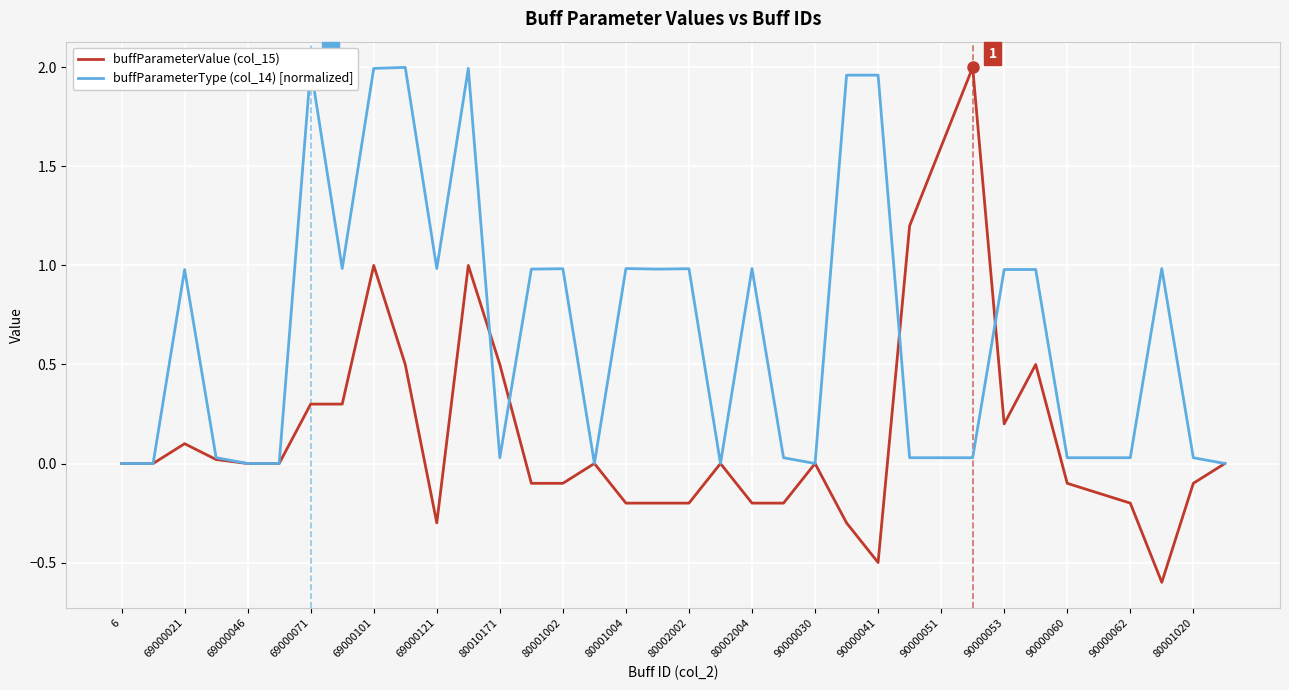

Is it true that buffParameterValue (col_15) equals -0.2 at 80001020?

False